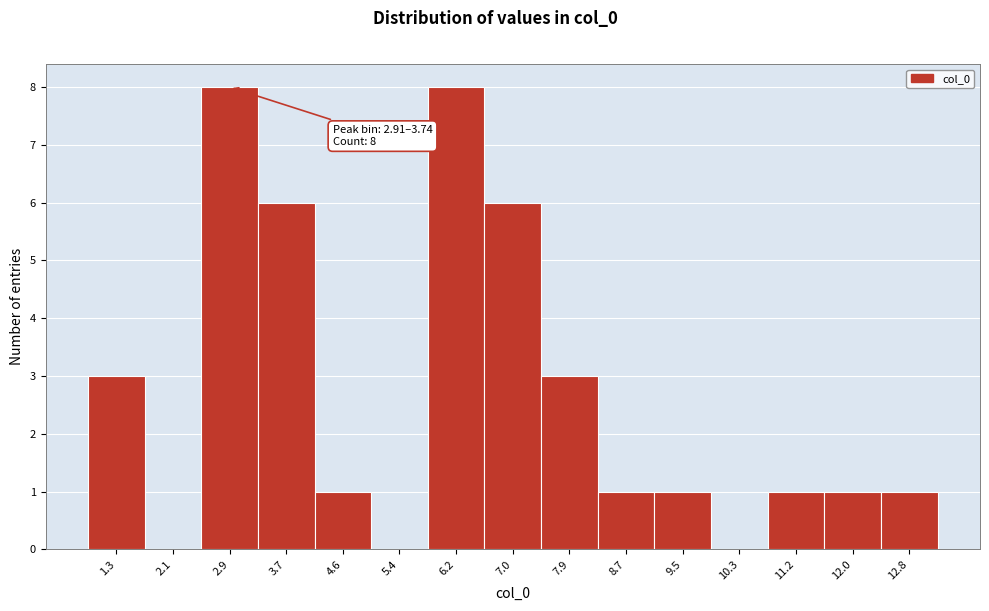

Reading left to right, extract all data points from this chart.

1.3=3	2.1=0	2.9=8	3.7=6	4.6=1	5.4=0	6.2=8	7.0=6	7.9=3	8.7=1	9.5=1	10.3=0	11.2=1	12.0=1	12.8=1